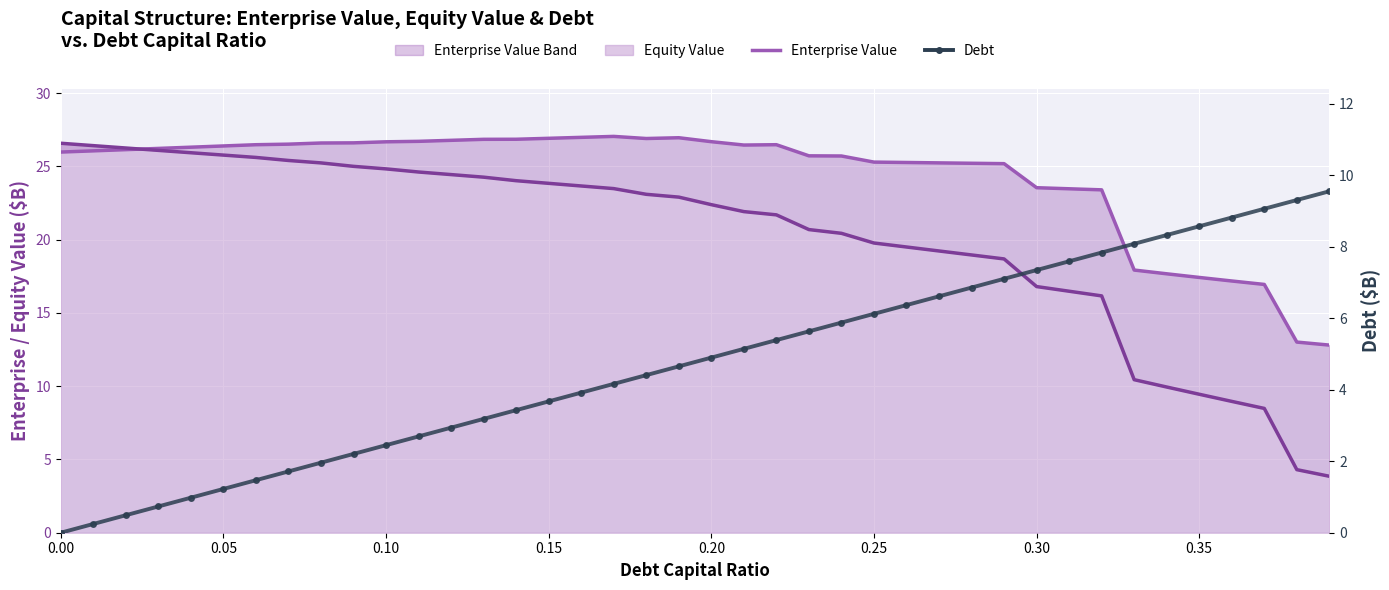

List the series in order of their overall mean, highest first.

Enterprise Value, Equity Value (line), Debt